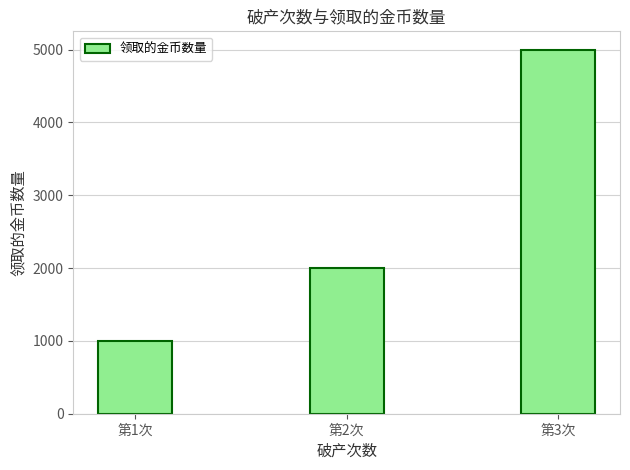

What is the ratio of the value at 第2次 to the value at 第3次?

0.4